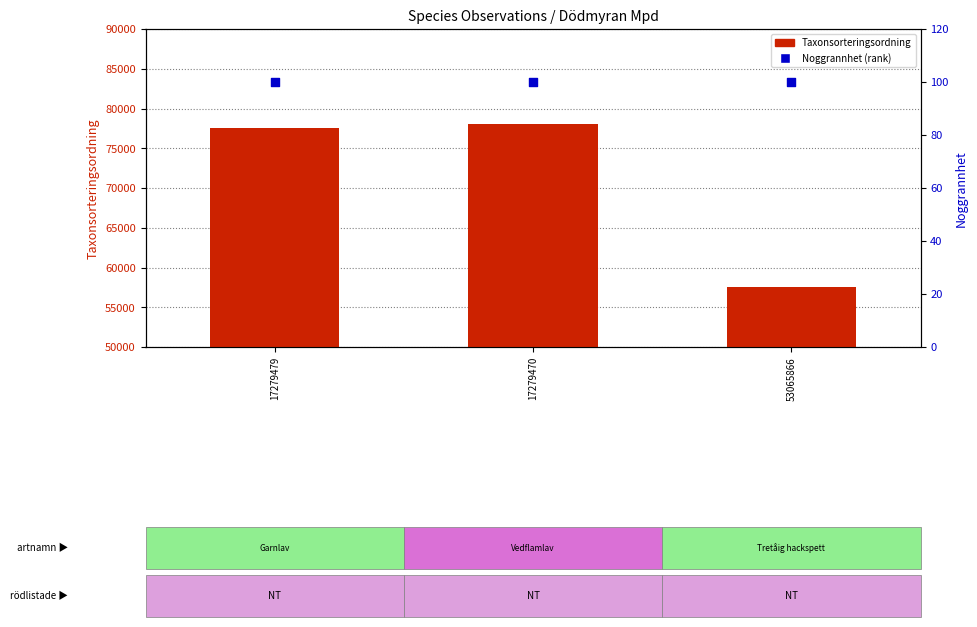

Is the value of Taxonsorteringsordning at 17279470 greater than the value of Noggrannhet (rank) at 53065866?

Yes